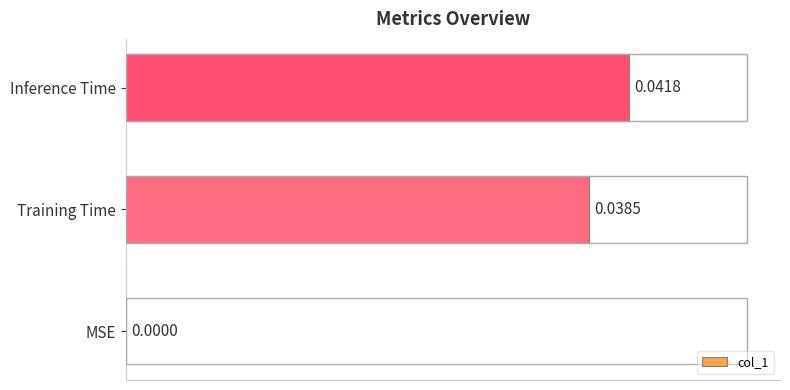

What is the sum of all values?

0.1